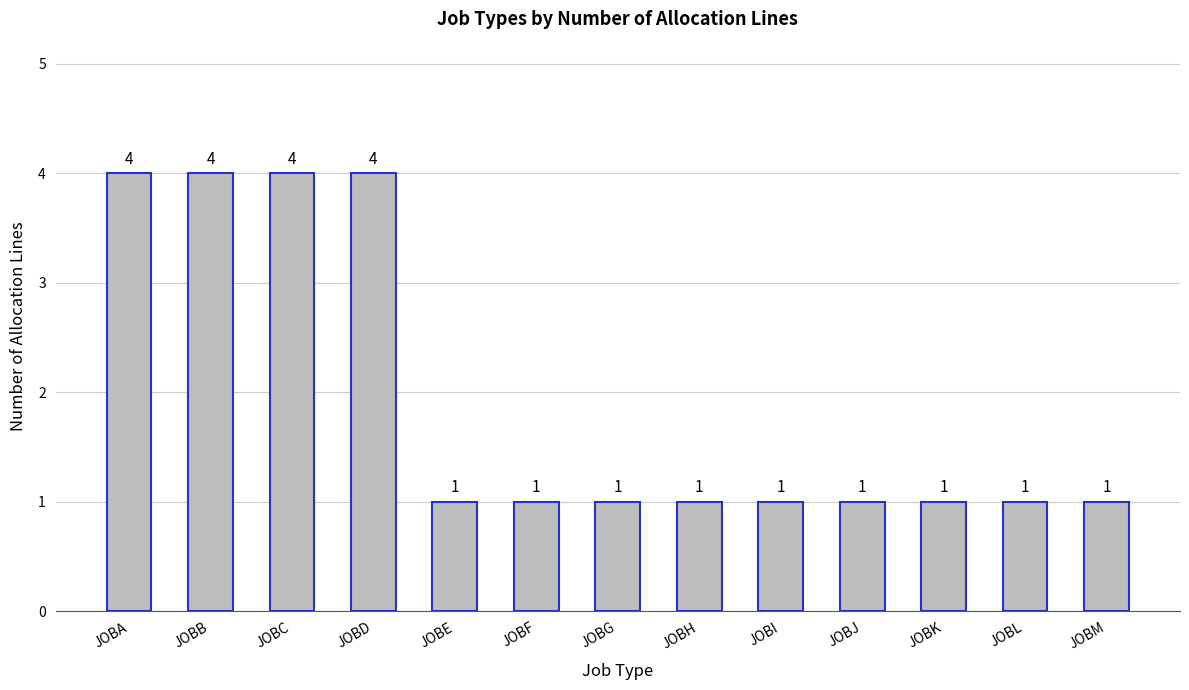

What is the ratio of the value at JOBG to the value at JOBM?

1.0